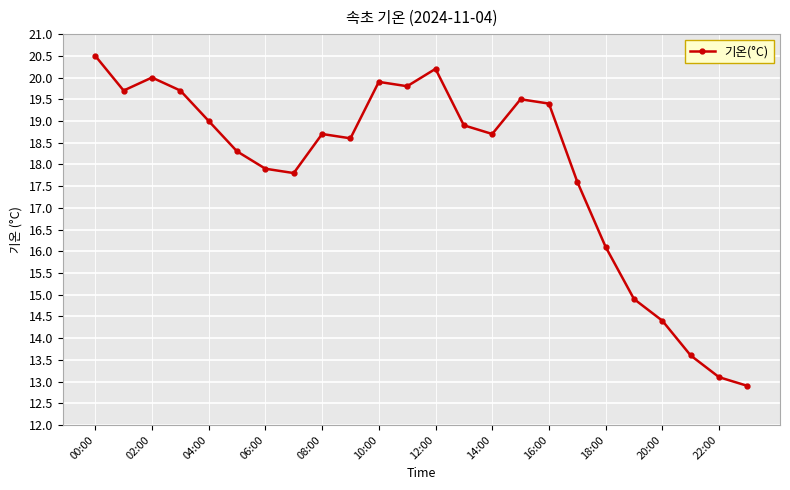

What is the difference between the maximum and minimum values?

7.6